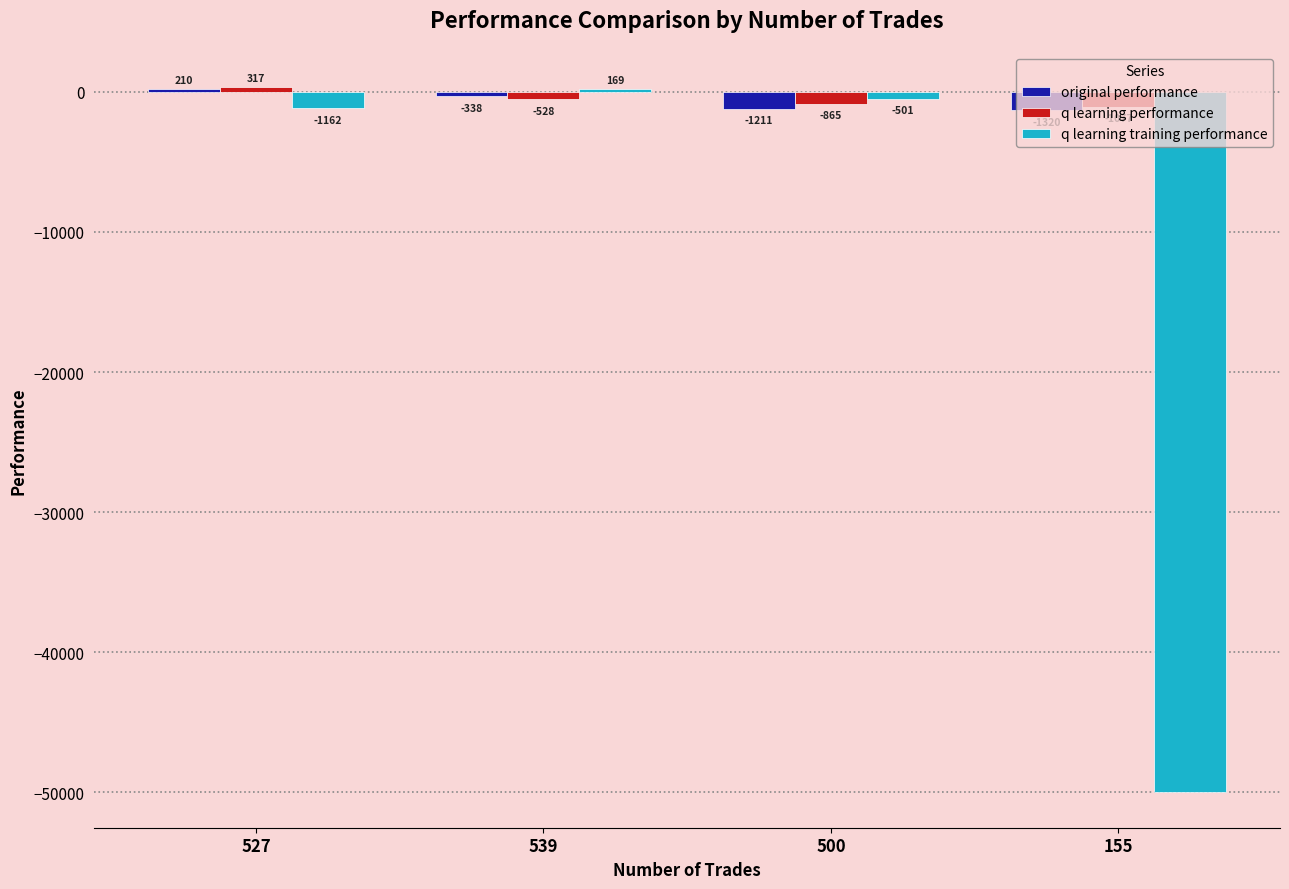

The original performance series shows 210.3 at 527. True or false?

True